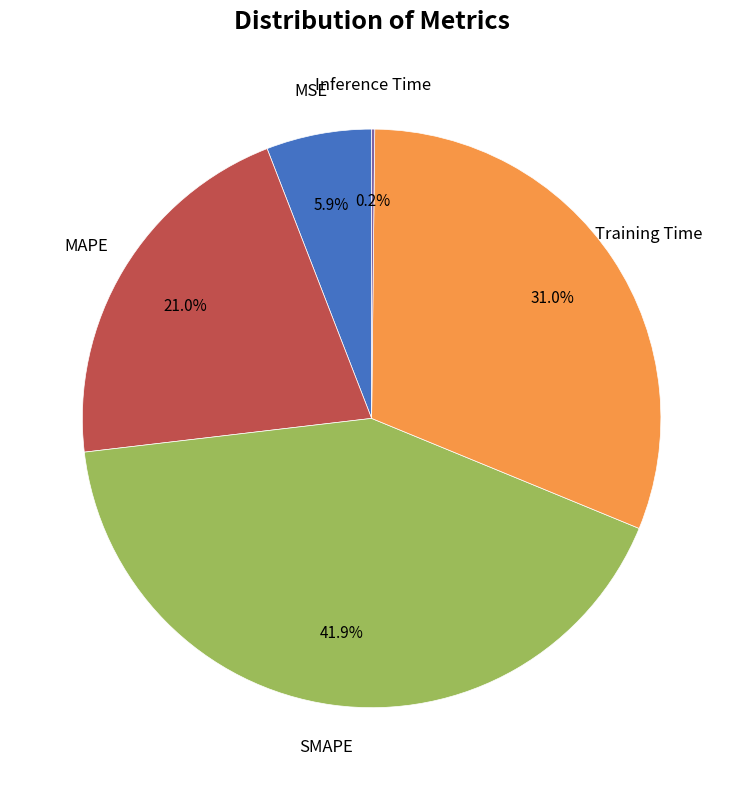

Is there any slice that represents more than half of the pie?

No